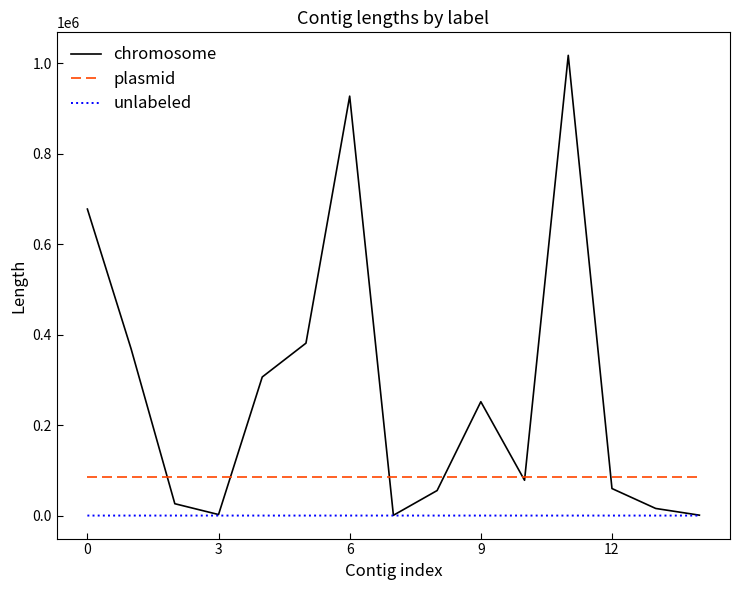

What is the minimum value for plasmid?

84215